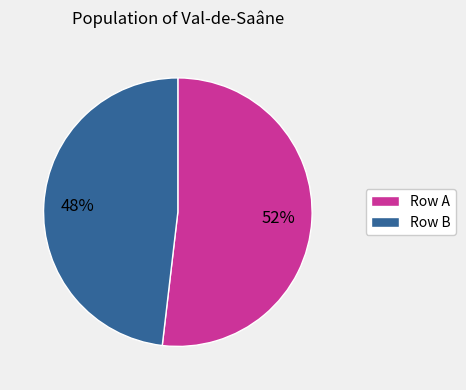

True or false: Row A accounts for 52% of the total.

True